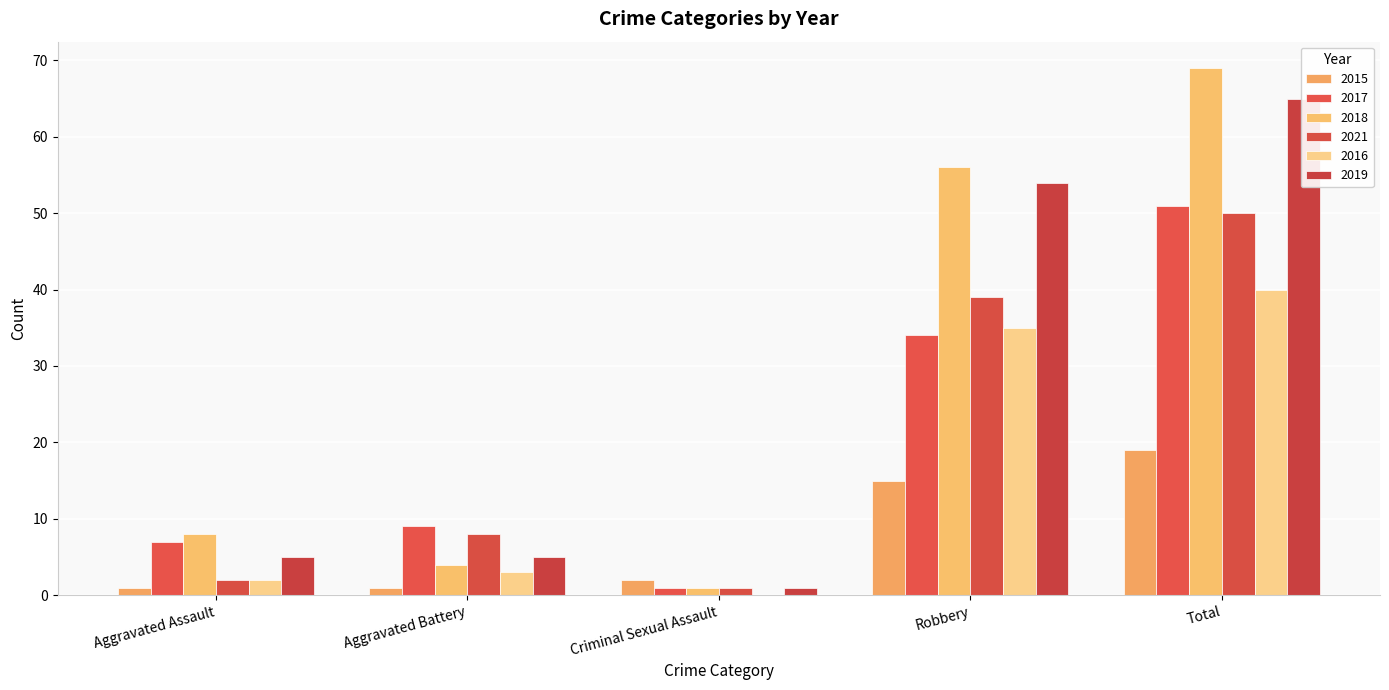

Reading left to right, list all the values displayed in this chart.

2015: 1	1	2	15	19
2017: 7	9	1	34	51
2018: 8	4	1	56	69
2021: 2	8	1	39	50
2016: 2	3	0	35	40
2019: 5	5	1	54	65